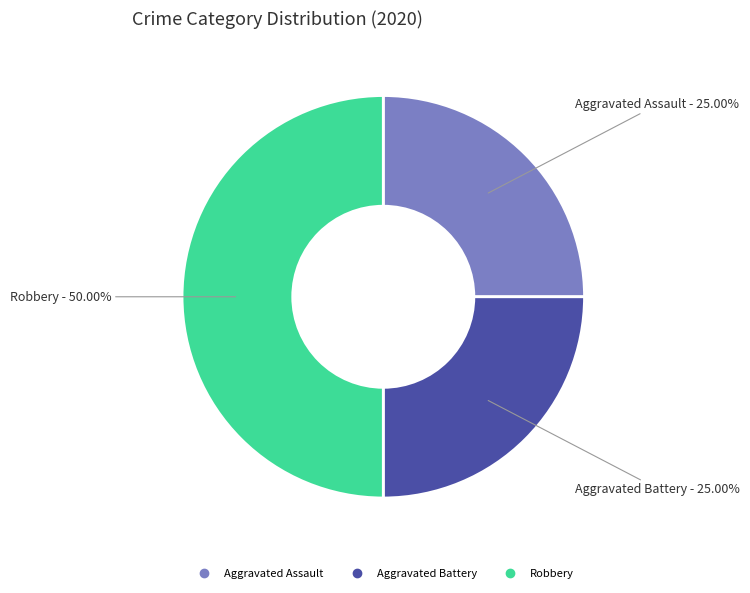

Combined, do Aggravated Battery and Robbery account for over 50%?

Yes